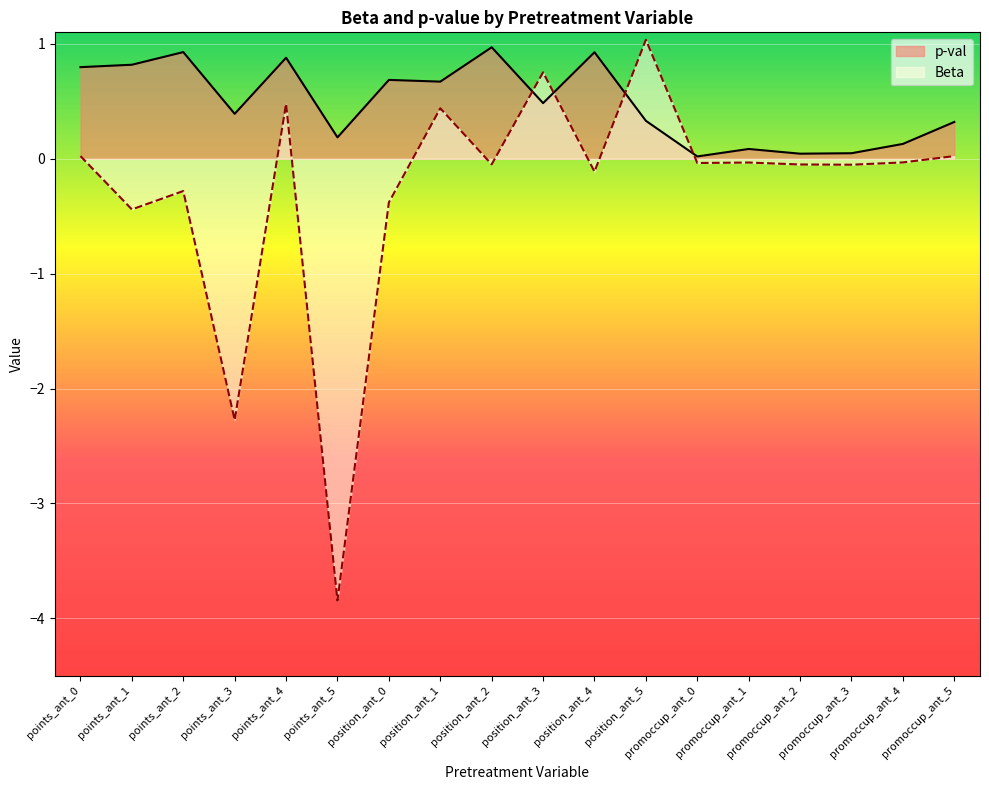

What is the label of the 4th point from the left?

points_ant_3